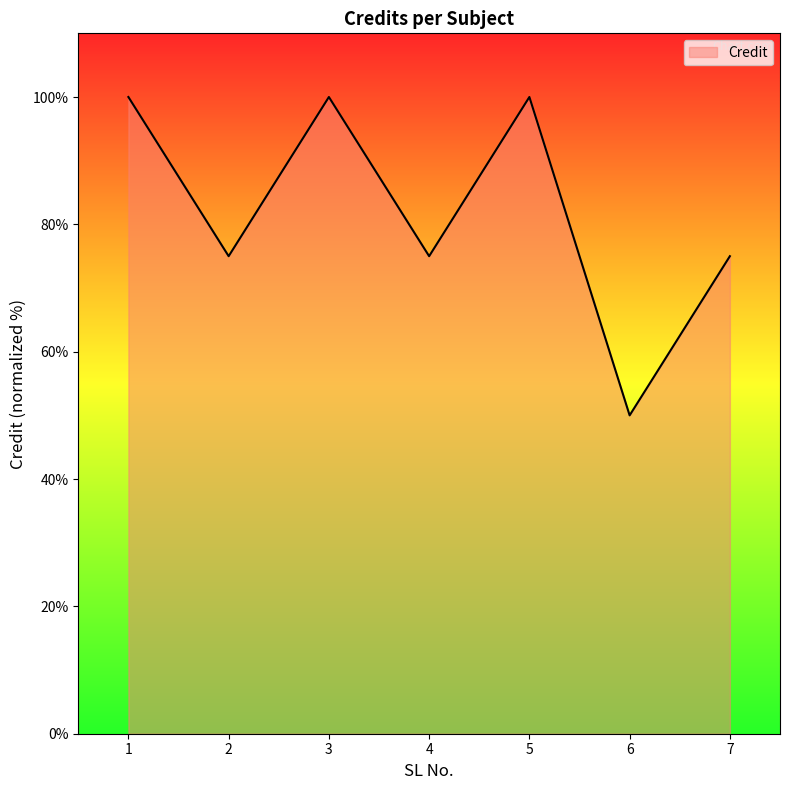

What is the sum of the values at 1 and 5?

200